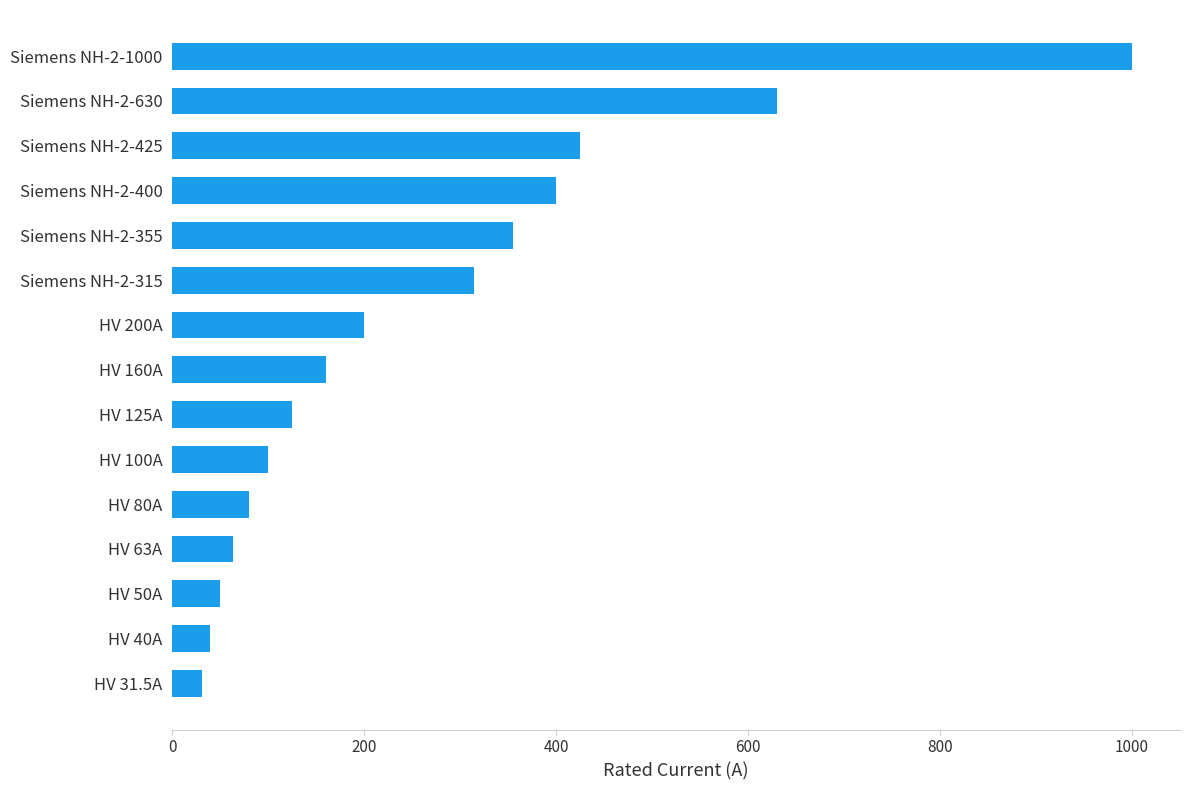

Rank the categories by value from lowest to highest.

HV 31.5A, HV 40A, HV 50A, HV 63A, HV 80A, HV 100A, HV 125A, HV 160A, HV 200A, Siemens NH-2-315, Siemens NH-2-355, Siemens NH-2-400, Siemens NH-2-425, Siemens NH-2-630, Siemens NH-2-1000